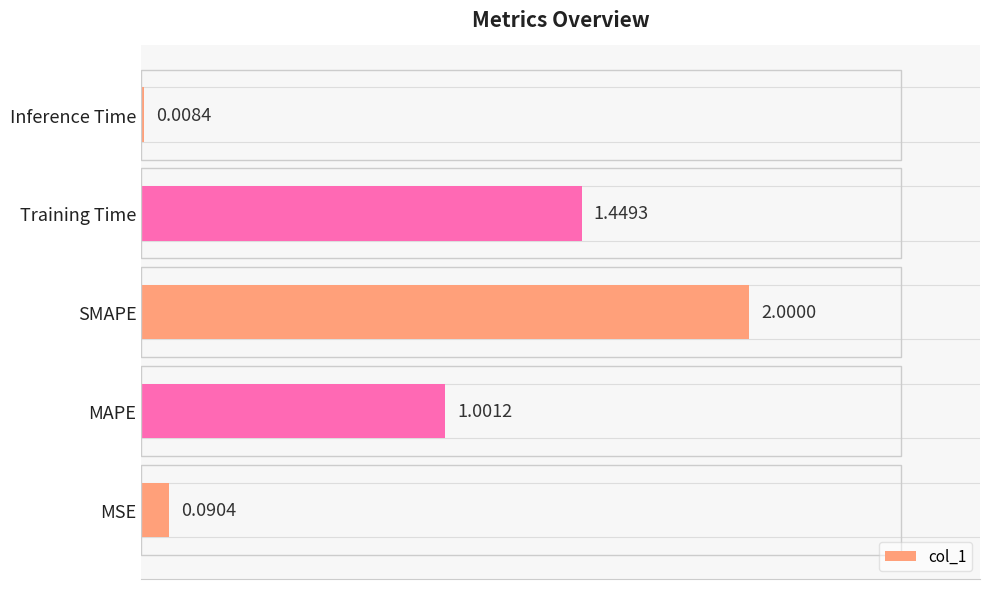

Where is the data nearest to the value 1?

MAPE